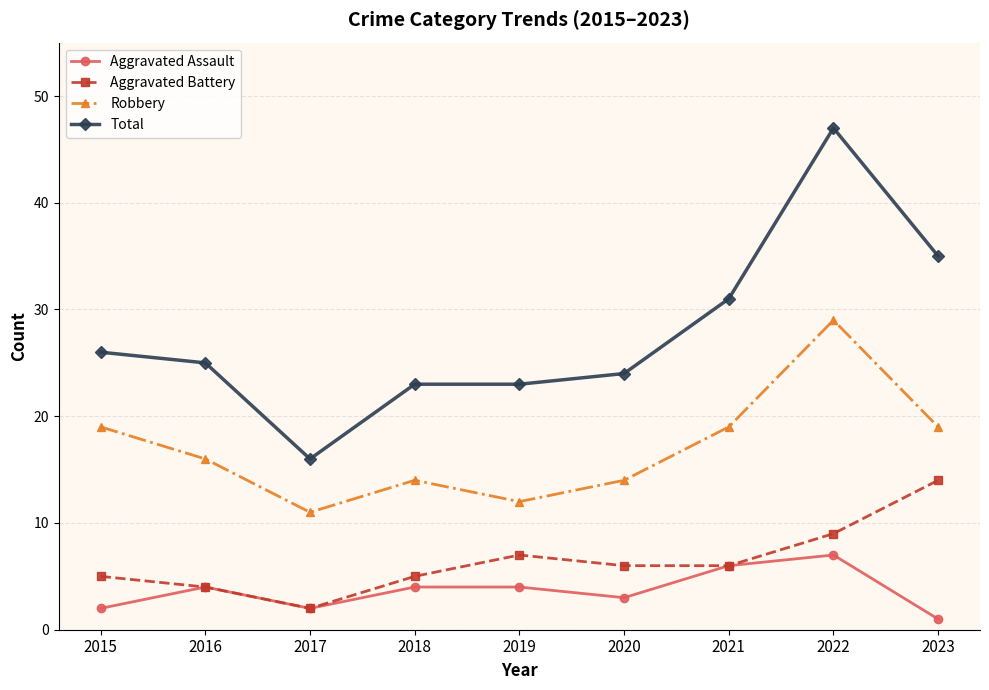

What is the lowest value of the Robbery series?

11